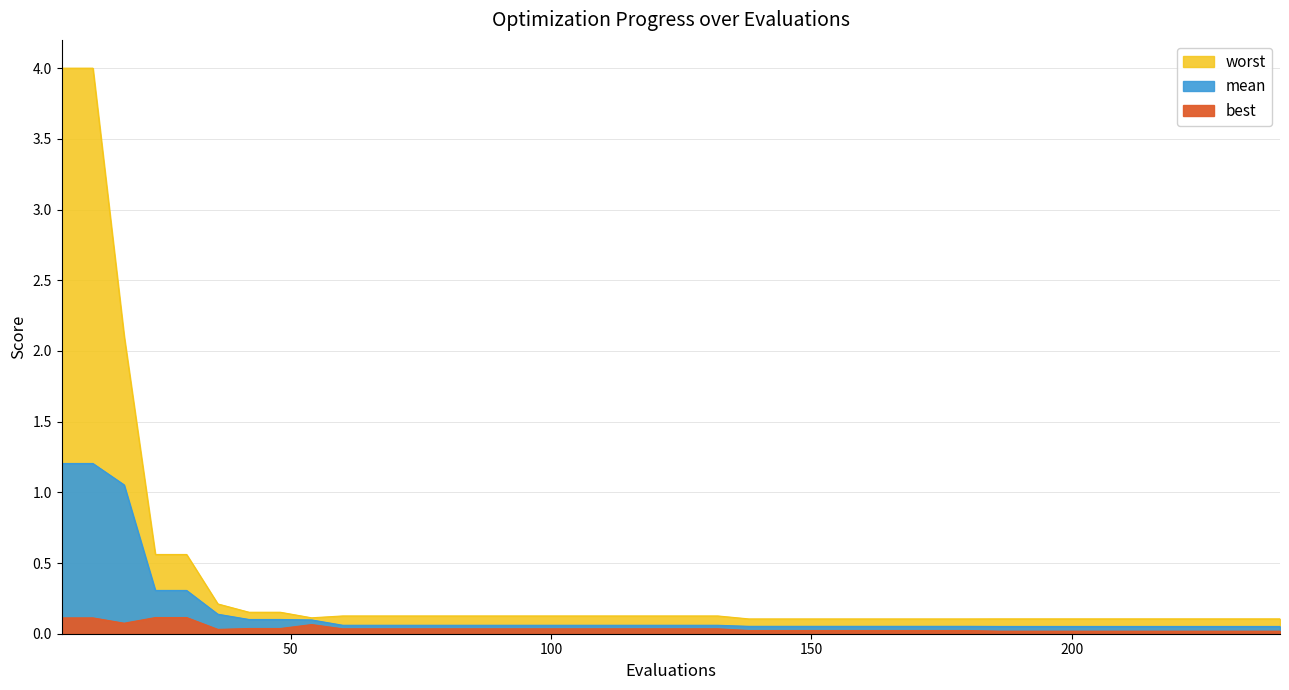

True or false: mean has more than 2 points higher than both neighbors.

False